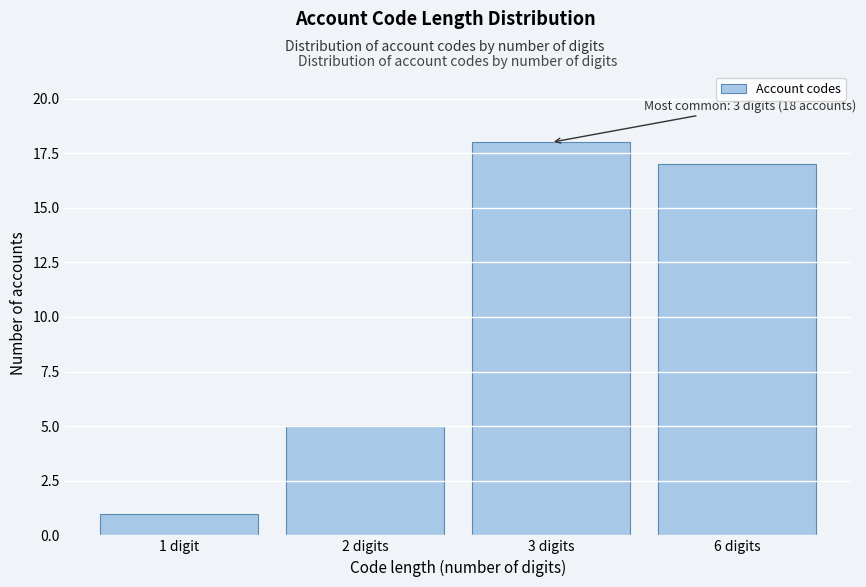

Reading right to left, what are all the values shown in this chart?

17	18	5	1